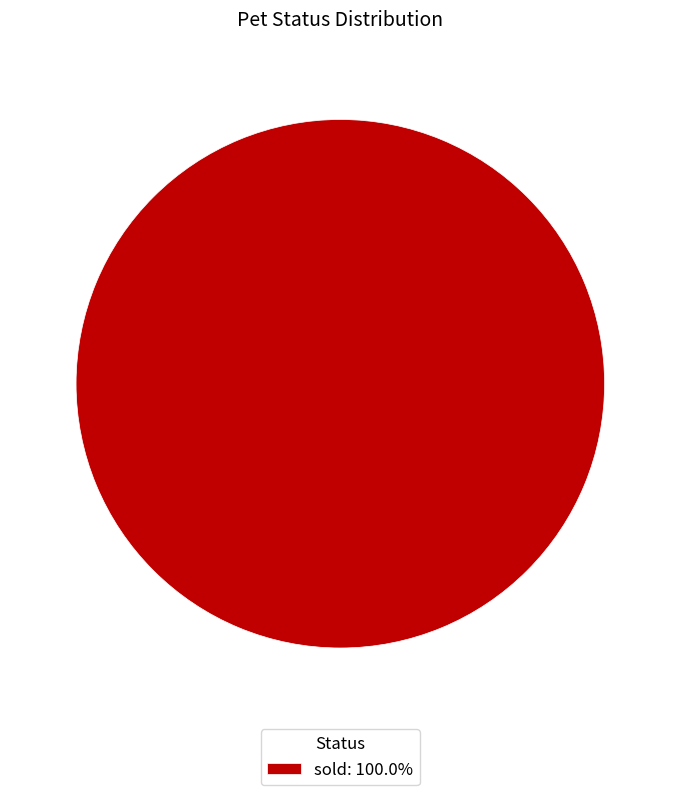

Does any single category account for the majority?

Yes